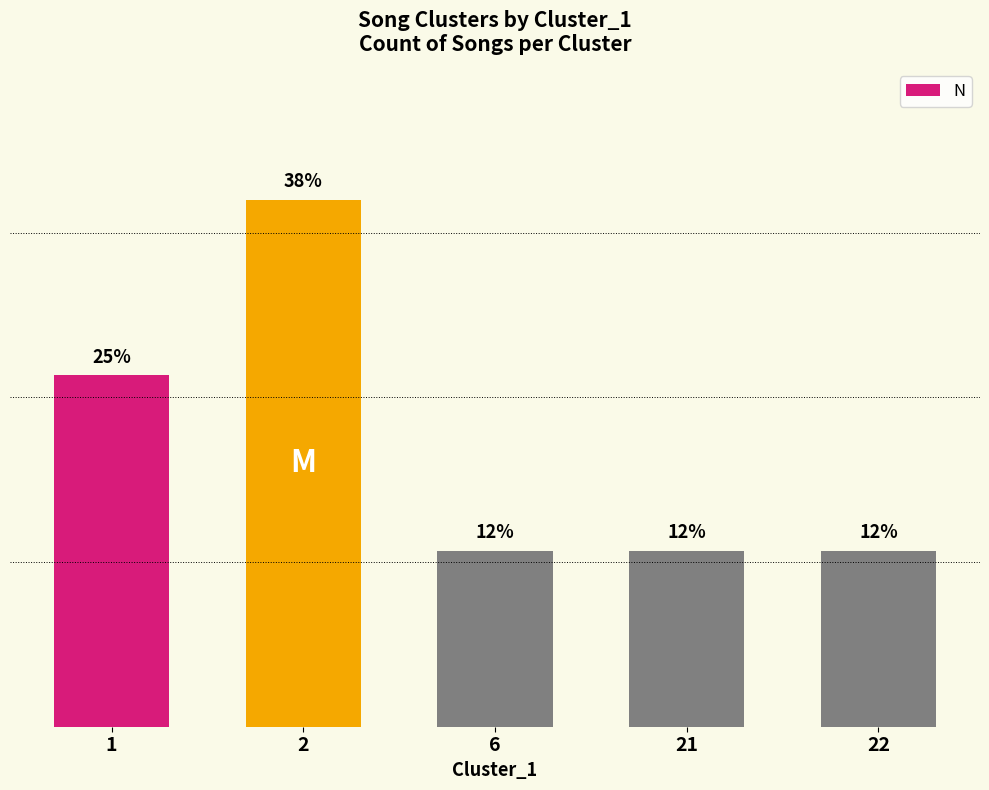

What is the greatest value displayed?

3